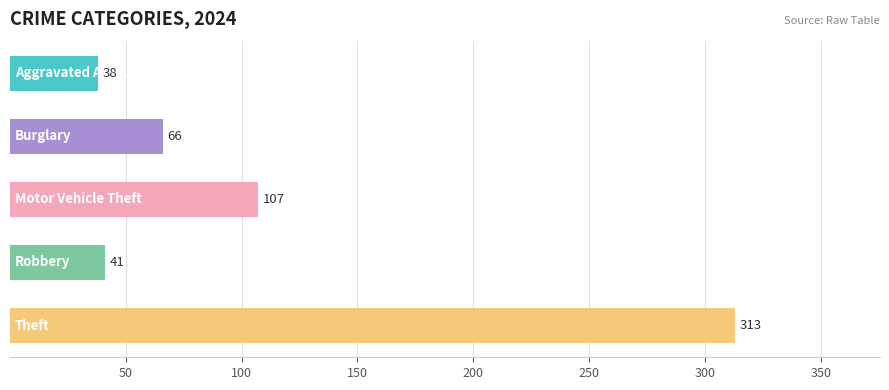

What is the greatest value displayed?

313